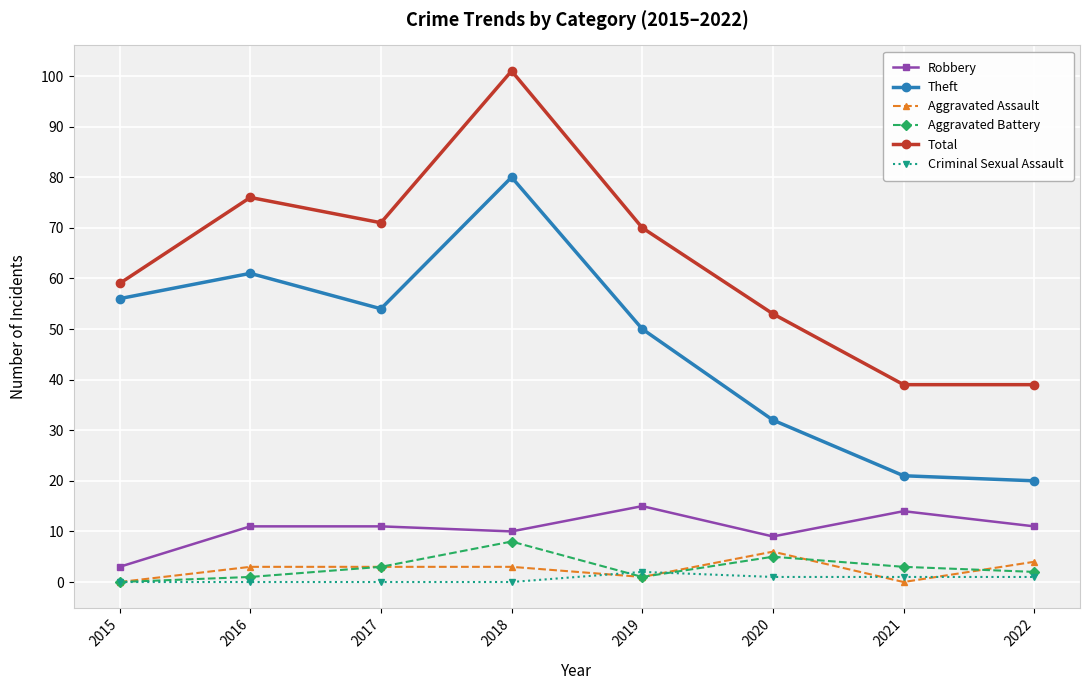

What is the maximum value for Robbery?

15